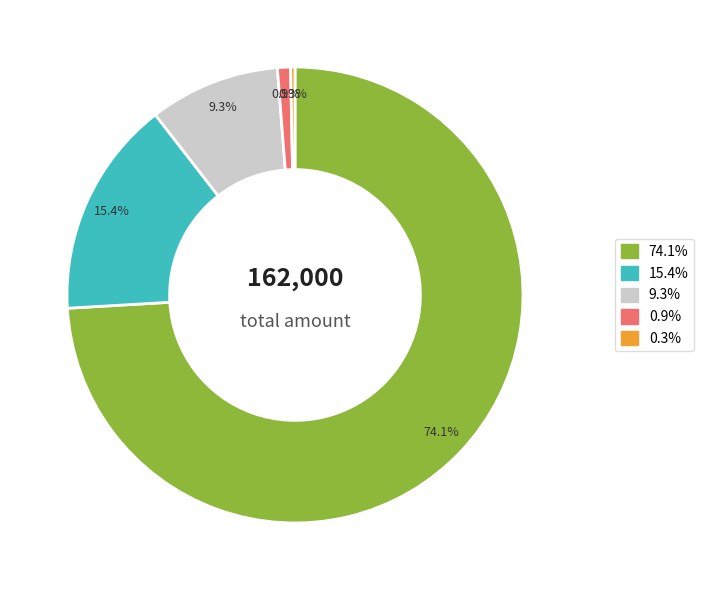

To the nearest percent, what is the difference between the largest and smallest slice percentages?

74%